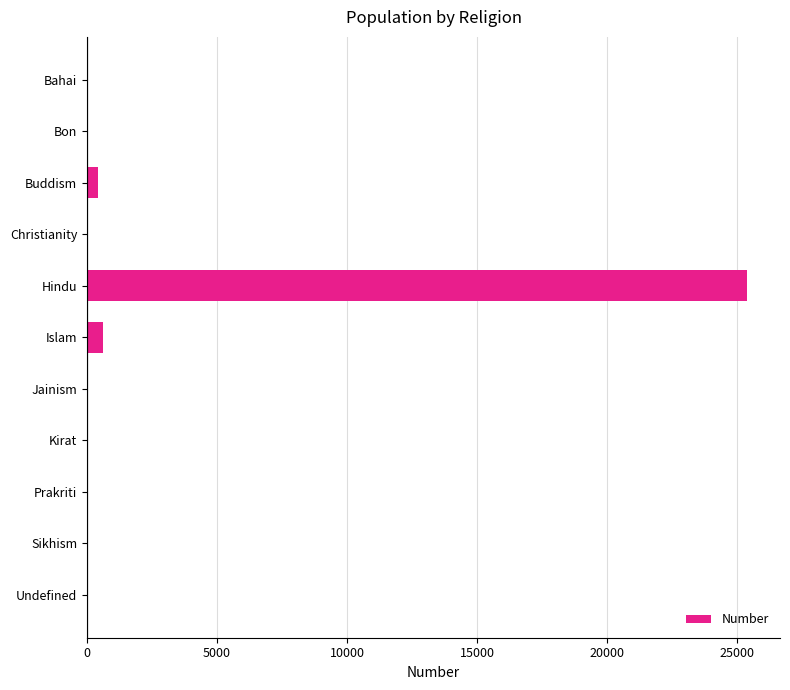

True or false: the data shows 0 at Bon.

True